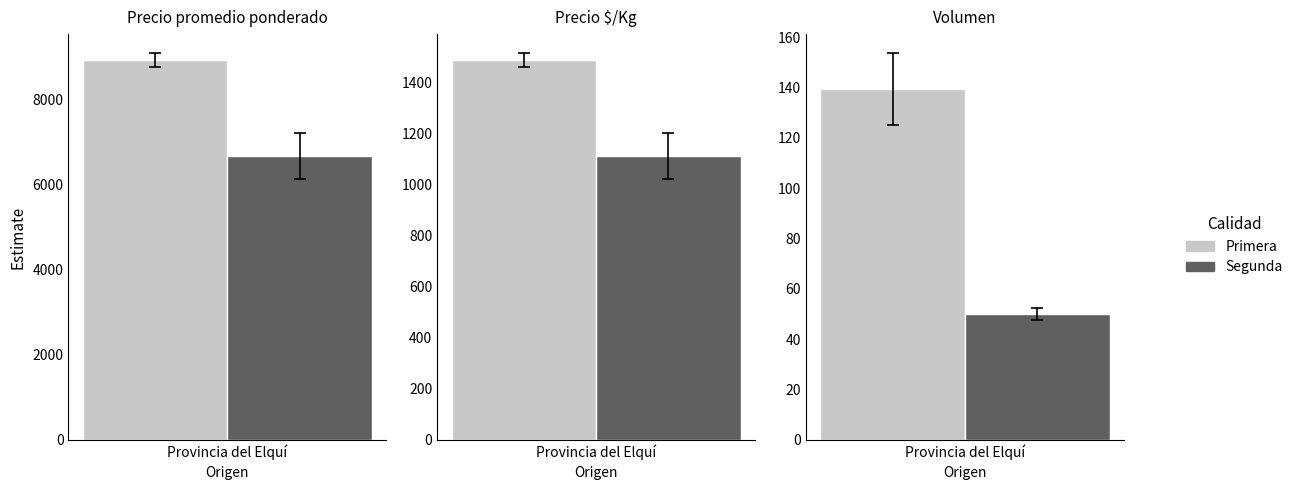

The value of Precio $/Kg at 11 is 481. True or false?

False